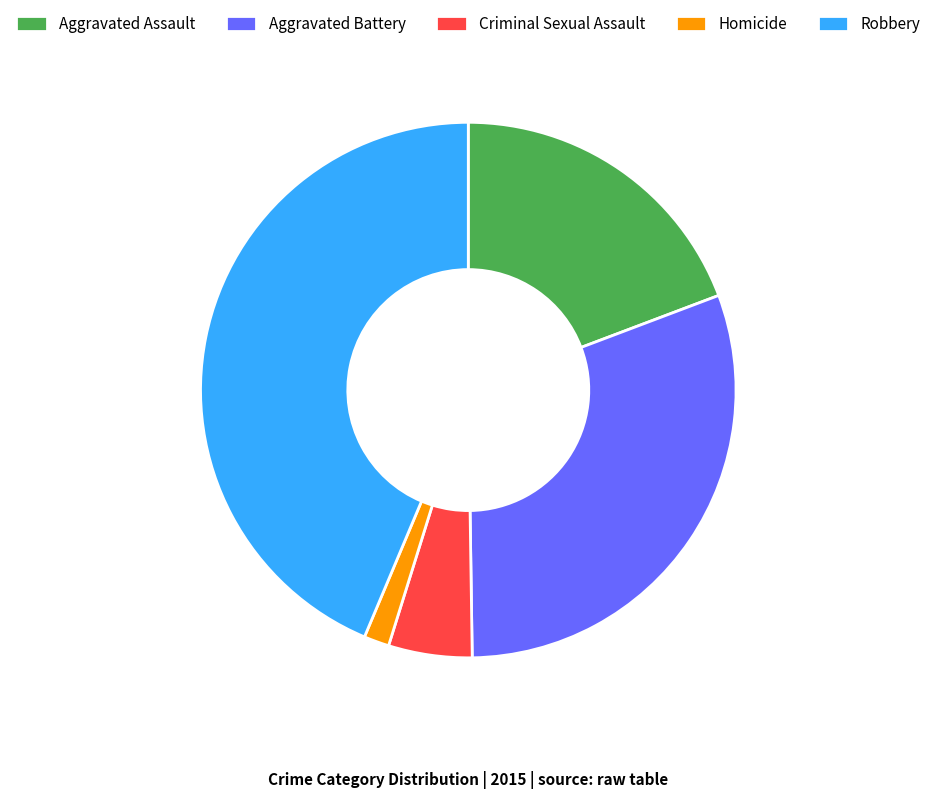

Do Criminal Sexual Assault and Robbery together represent more than half of the pie?

No